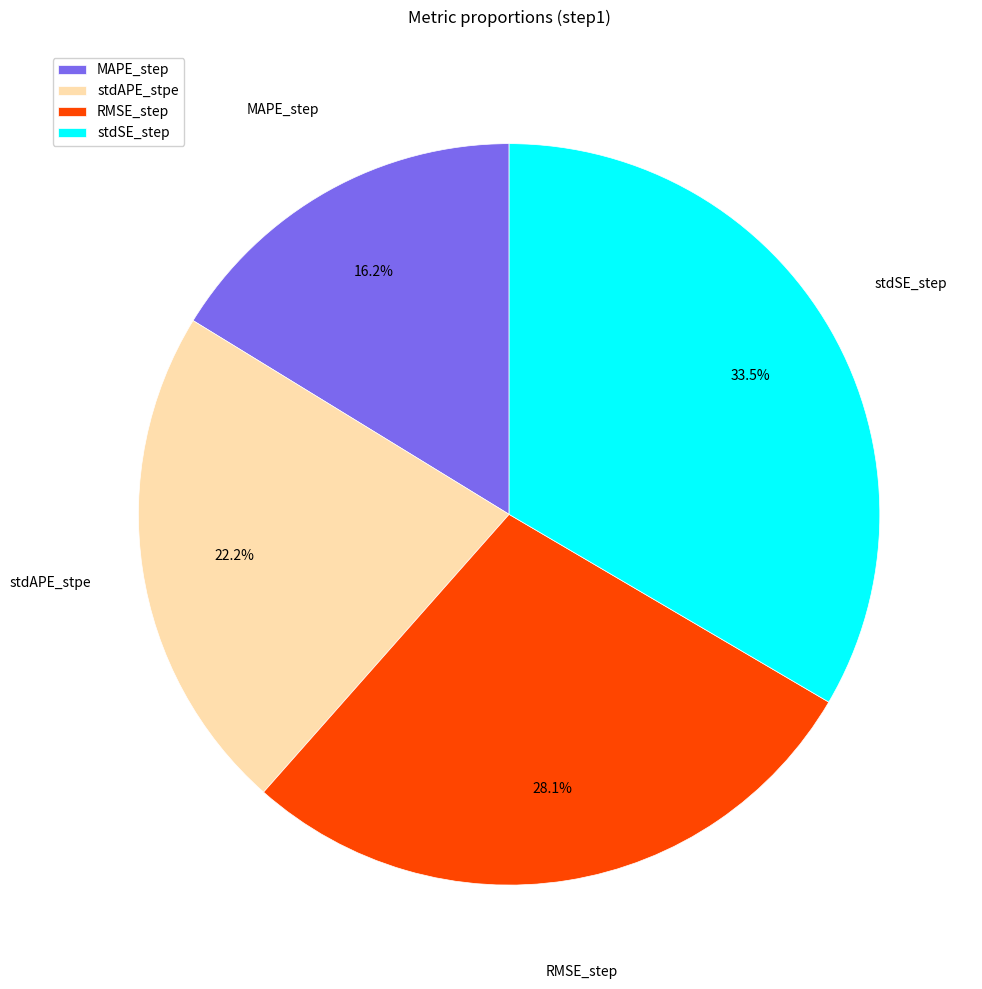

Between stdAPE_stpe and MAPE_step, which is larger?

stdAPE_stpe